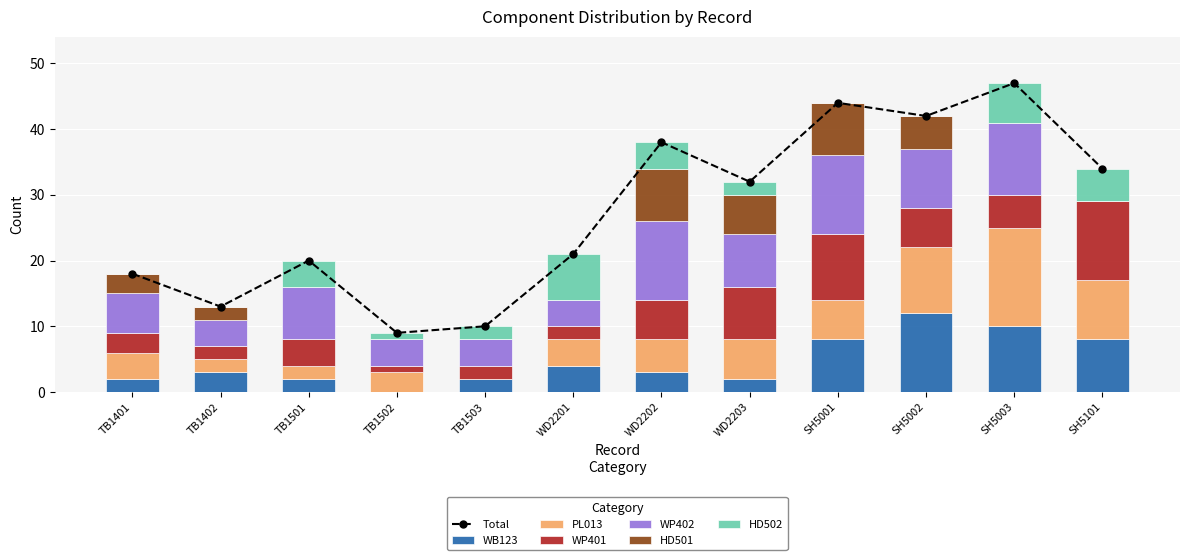

Rank the series at SH5001 from lowest to highest value.

HD502, PL013, WB123, HD501, WP401, WP402